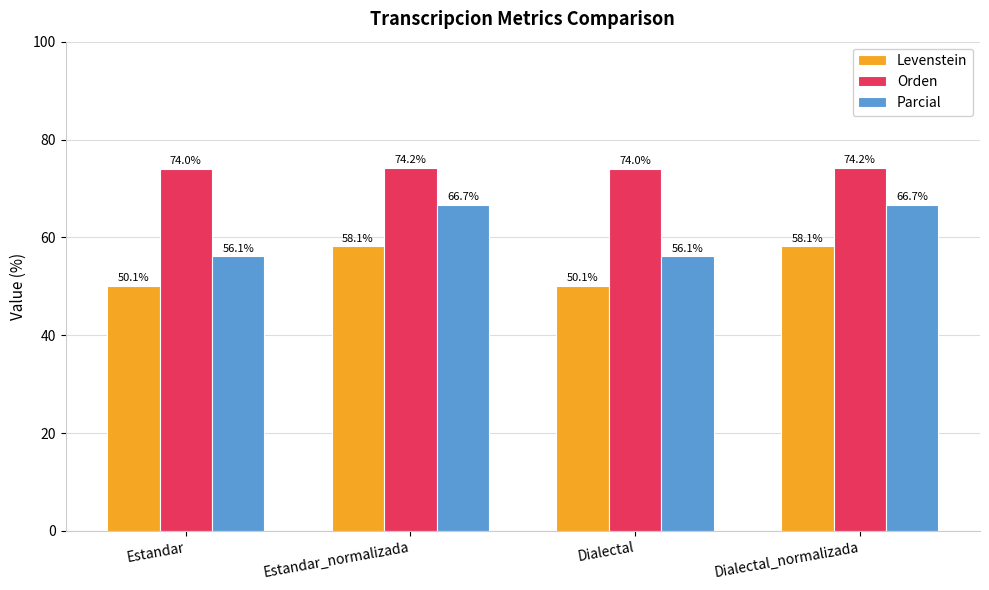

What is the maximum value shown in the chart?

74.2